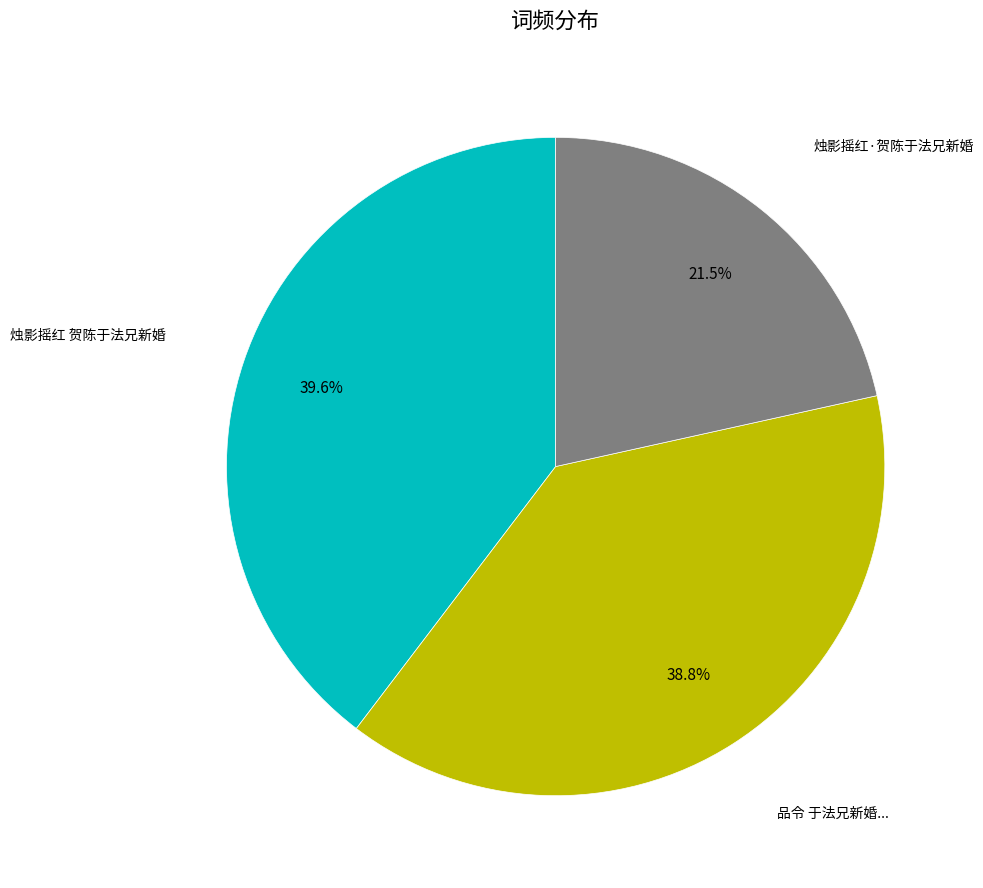

Does any single category account for the majority?

No